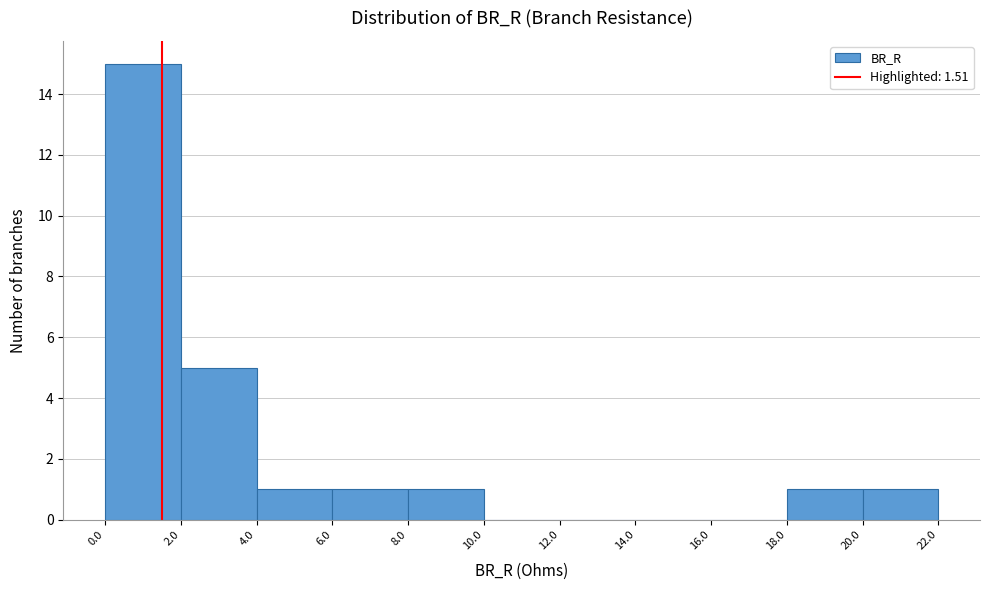

How tall is the bar that spans 0.0 to 2.0 on the x-axis? The values are not printed on the chart, so give them approximately, as read against the axis.

15